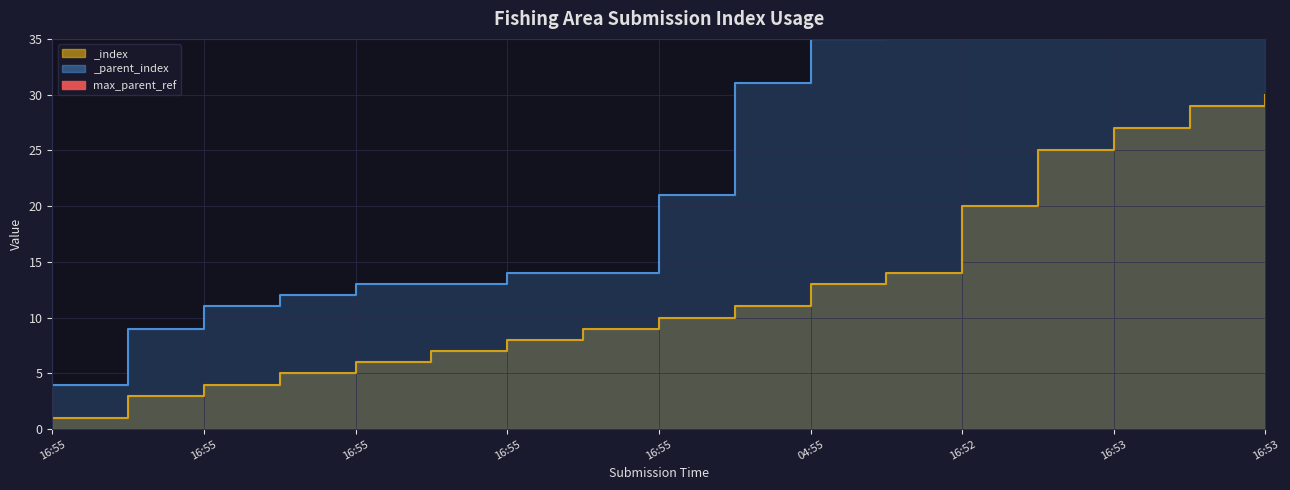

What is the sum of the _parent_index values at 16:55 and 16:52?

48